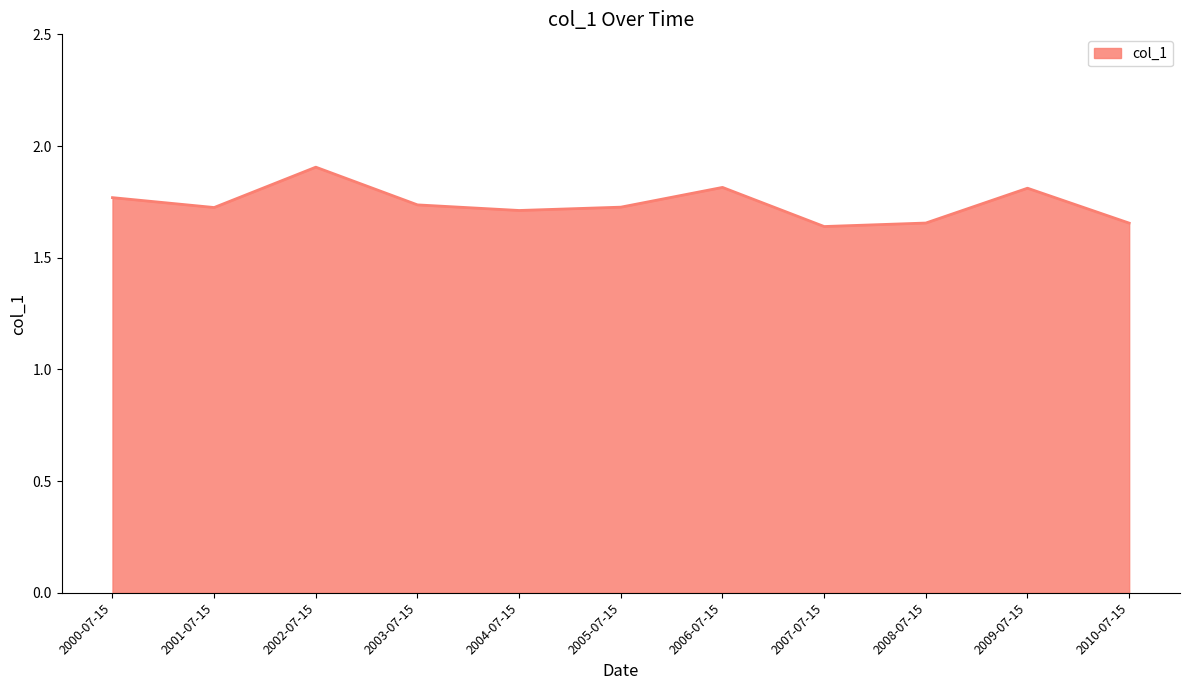

Which has a higher value, 2008-07-15 or 2002-07-15?

2002-07-15